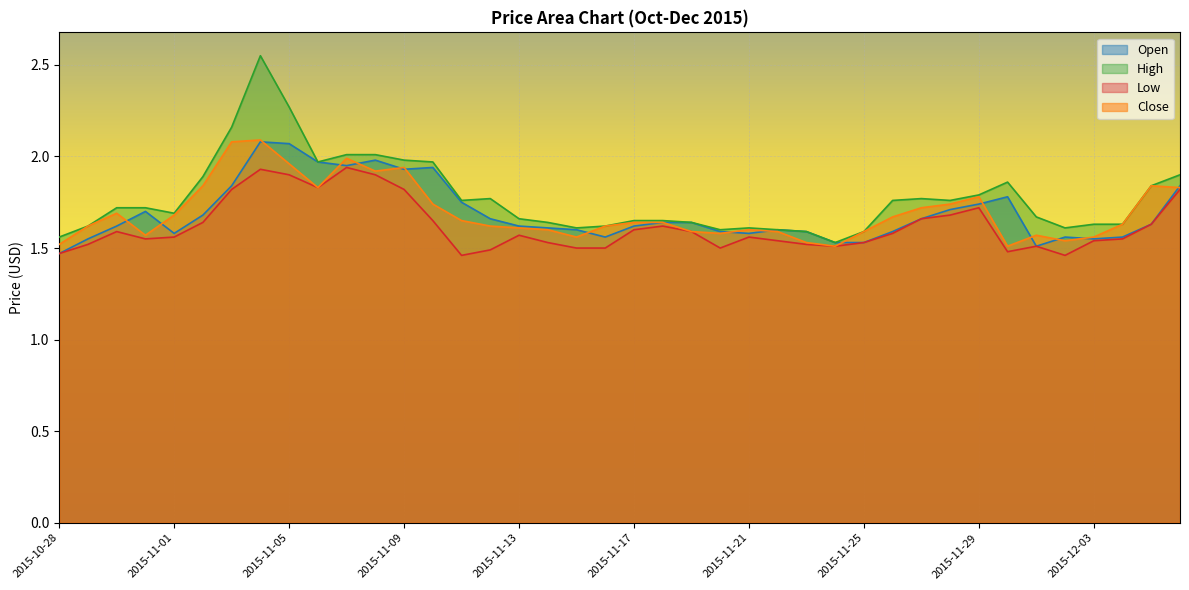

True or false: Low and High cross at least once.

False